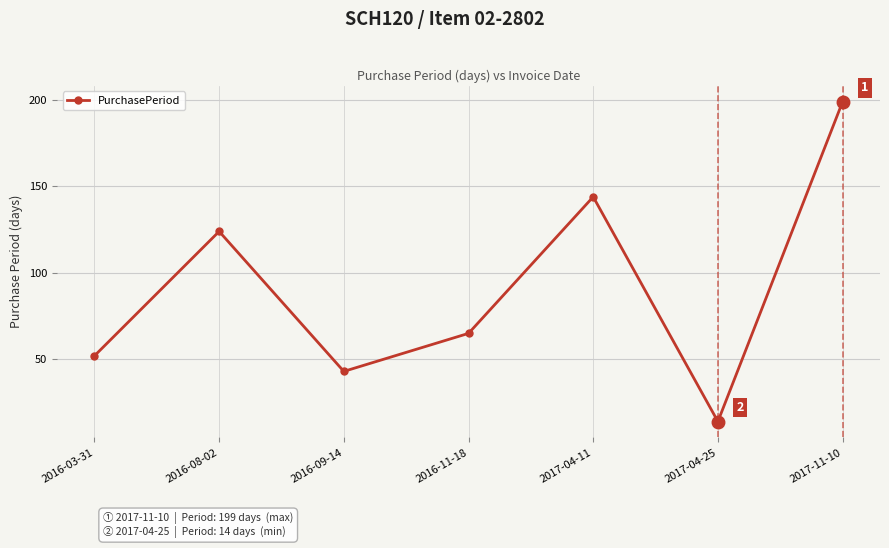

What is the change in value from 2016-03-31 to 2016-09-14?

-9